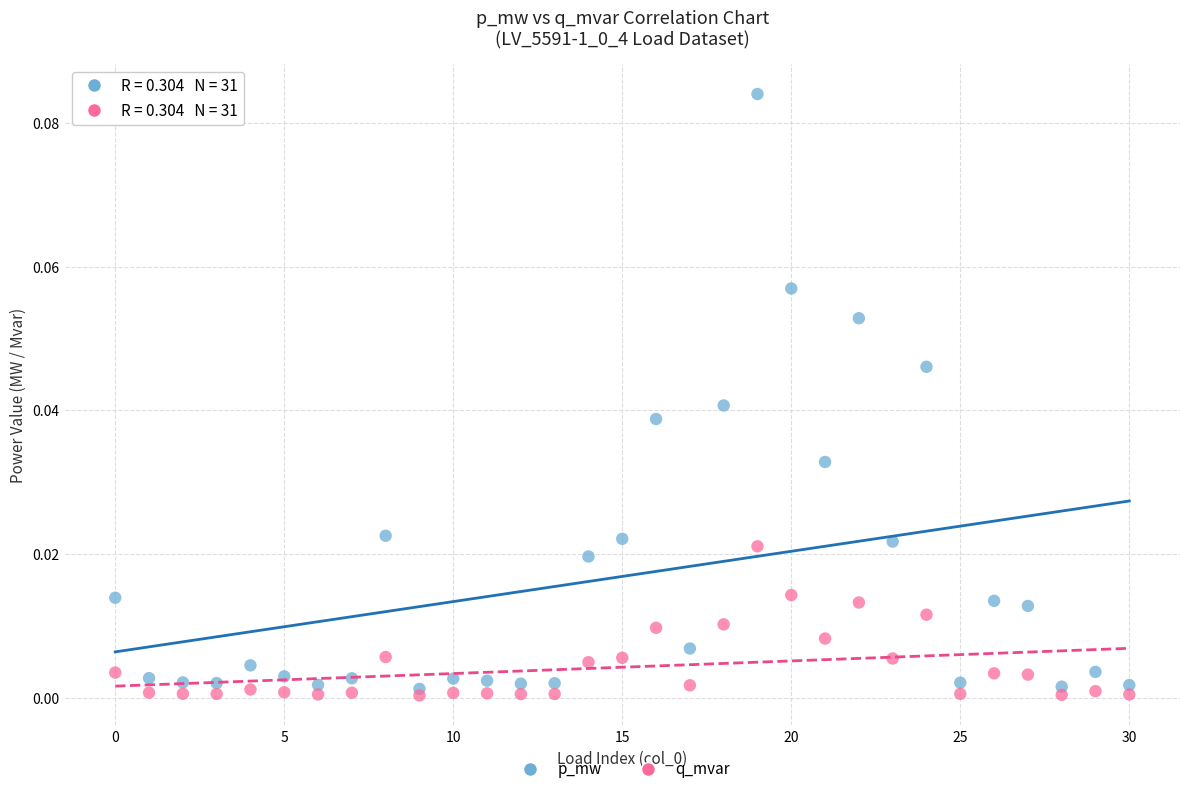

What are all the series names shown in the legend?

p_mw, q_mvar